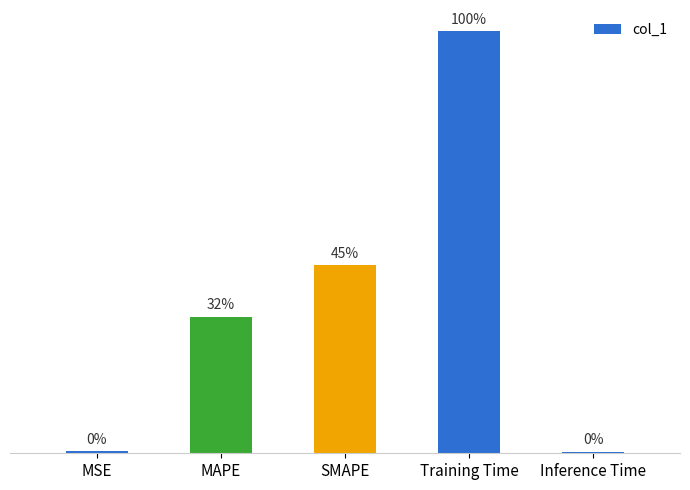

Are the bars horizontal?

No